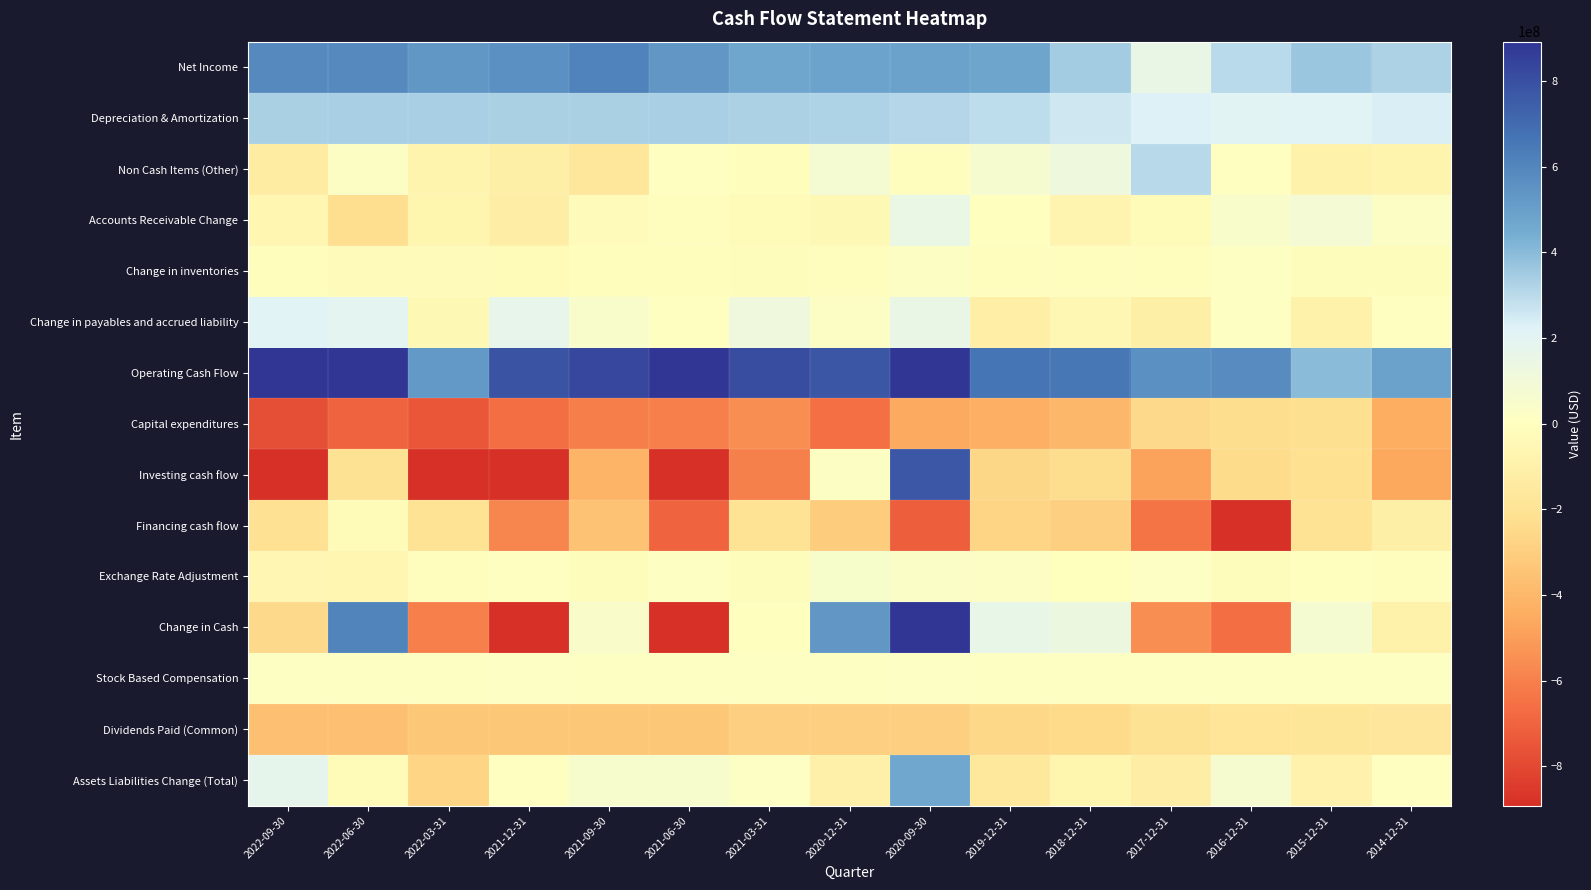

Rank the series by their maximum value, from lowest to highest.

Capital expenditures, Dividends Paid (Common), Financing cash flow, Stock Based Compensation, Change in inventories, Exchange Rate Adjustment, Accounts Receivable Change, Change in payables and accrued liability, Non Cash Items (Other), Depreciation & Amortization, Assets Liabilities Change (Total), Net Income, Investing cash flow, Operating Cash Flow, Change in Cash